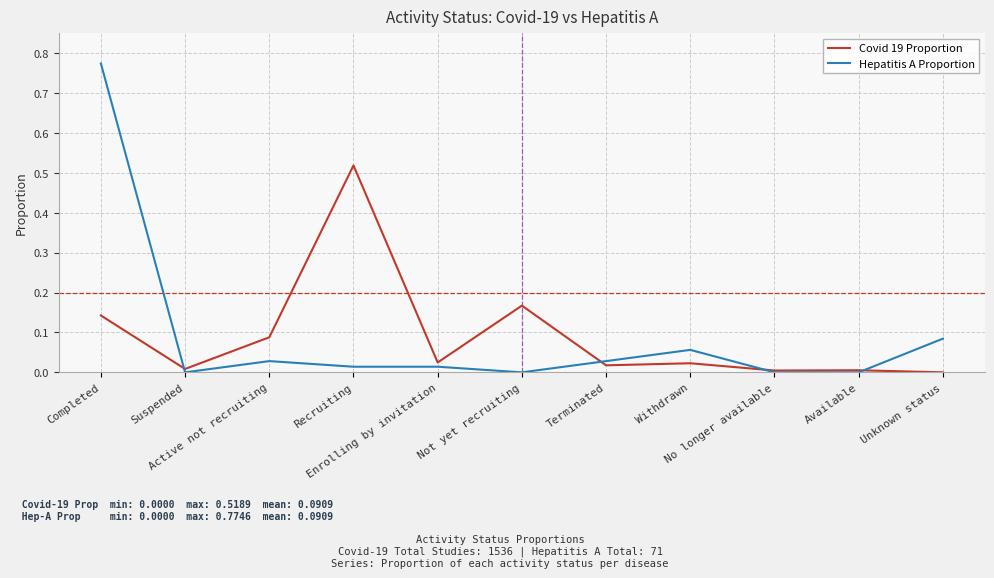

List the series in order of their peak value, highest first.

Hepatitis A Proportion, Covid 19 Proportion